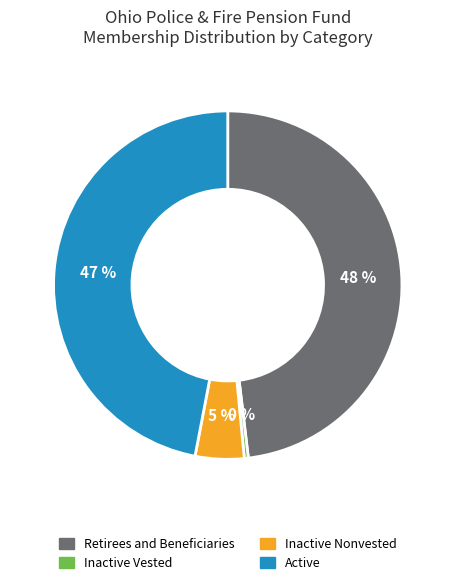

Is Inactive Nonvested the majority of the pie?

No